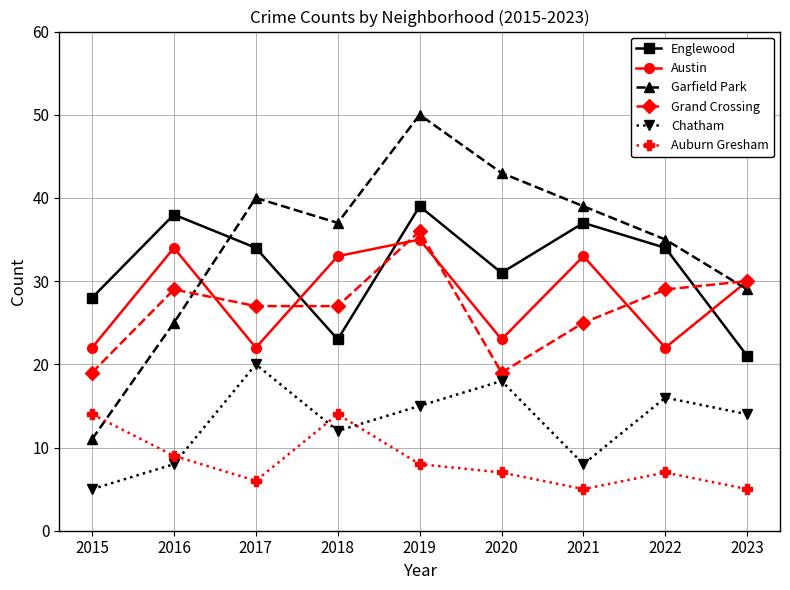

Reading right to left, transcribe all the data shown in this chart.

Englewood: 2023=21	2022=34	2021=37	2020=31	2019=39	2018=23	2017=34	2016=38	2015=28
Austin: 2023=30	2022=22	2021=33	2020=23	2019=35	2018=33	2017=22	2016=34	2015=22
Garfield Park: 2023=29	2022=35	2021=39	2020=43	2019=50	2018=37	2017=40	2016=25	2015=11
Grand Crossing: 2023=30	2022=29	2021=25	2020=19	2019=36	2018=27	2017=27	2016=29	2015=19
Chatham: 2023=14	2022=16	2021=8	2020=18	2019=15	2018=12	2017=20	2016=8	2015=5
Auburn Gresham: 2023=5	2022=7	2021=5	2020=7	2019=8	2018=14	2017=6	2016=9	2015=14